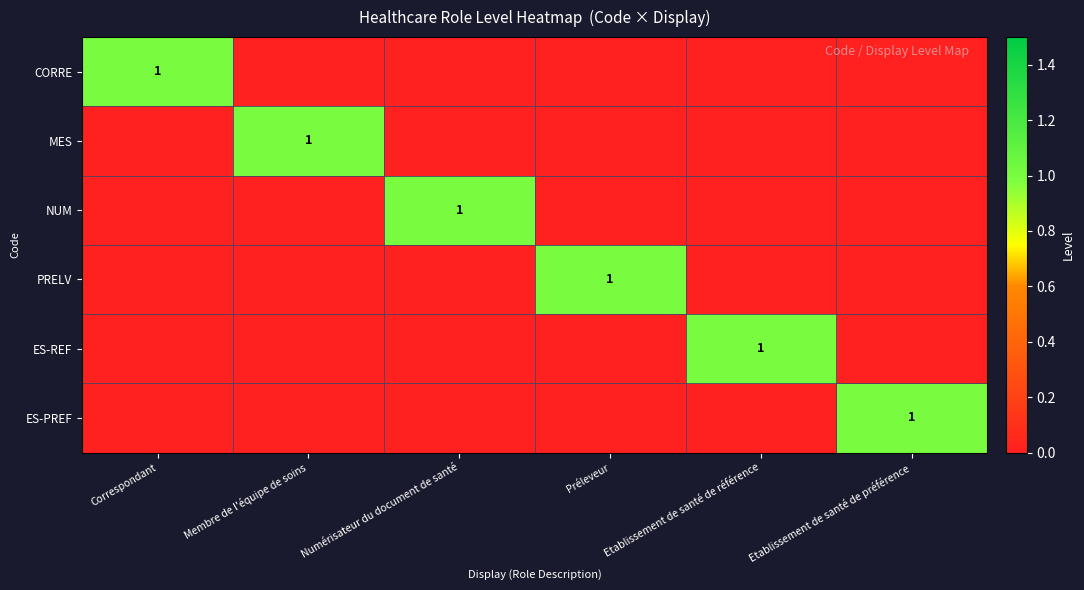

What is the spread (max minus min) of values at Correspondant?

1